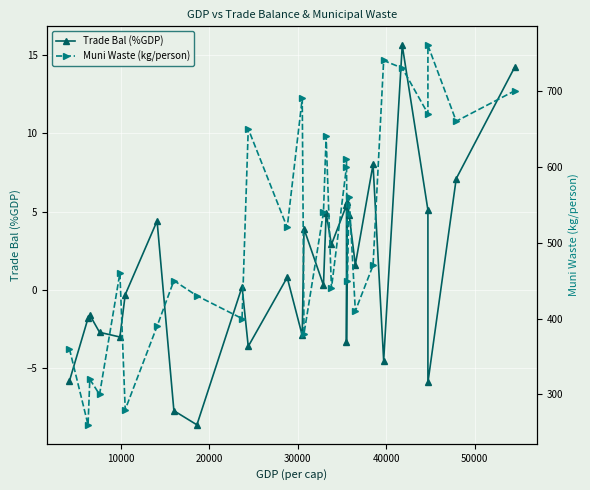

At how many categories does at least one series exceed 405?

21